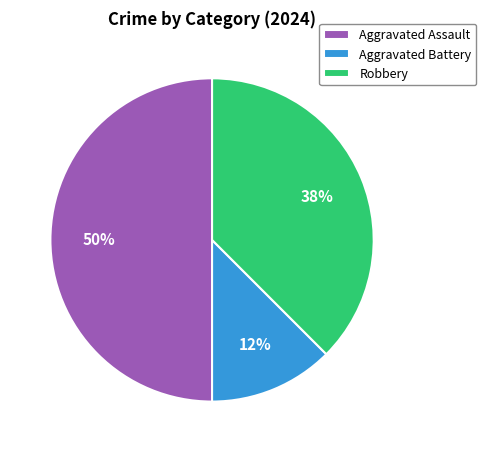

Which has a higher value, Aggravated Assault or Aggravated Battery?

Aggravated Assault